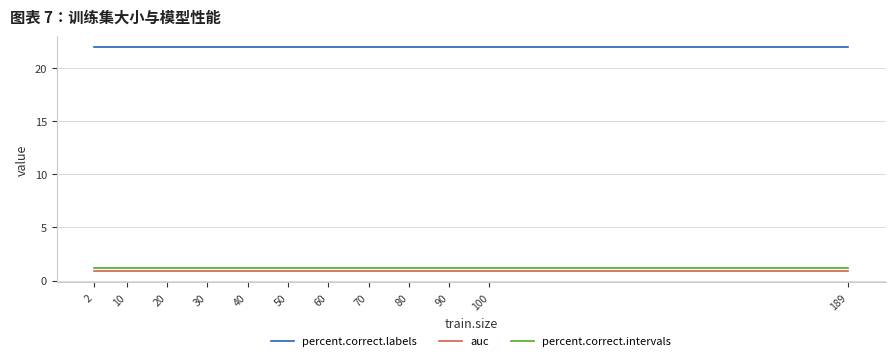

What is the minimum value for auc?

0.9